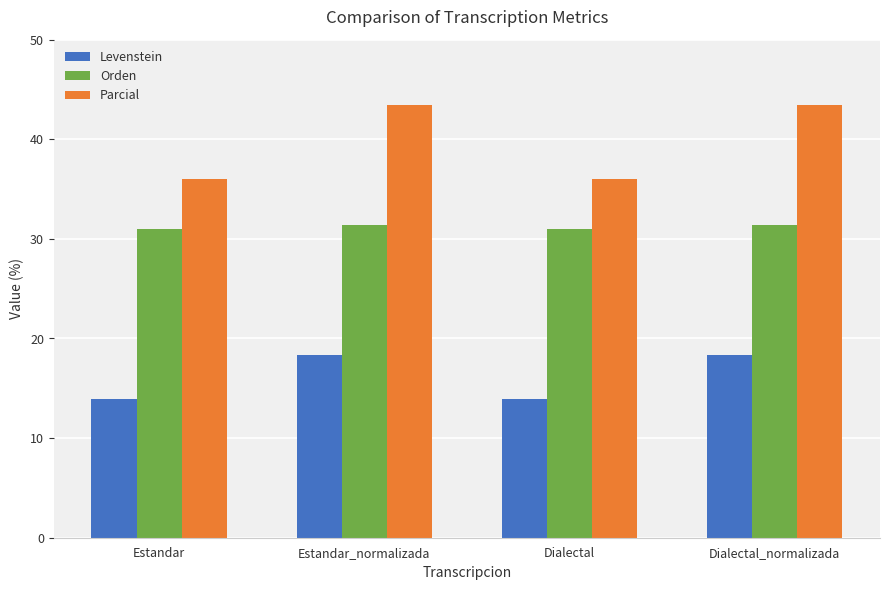

What is the difference between the second highest and second lowest values in the Levenstein series?

4.4